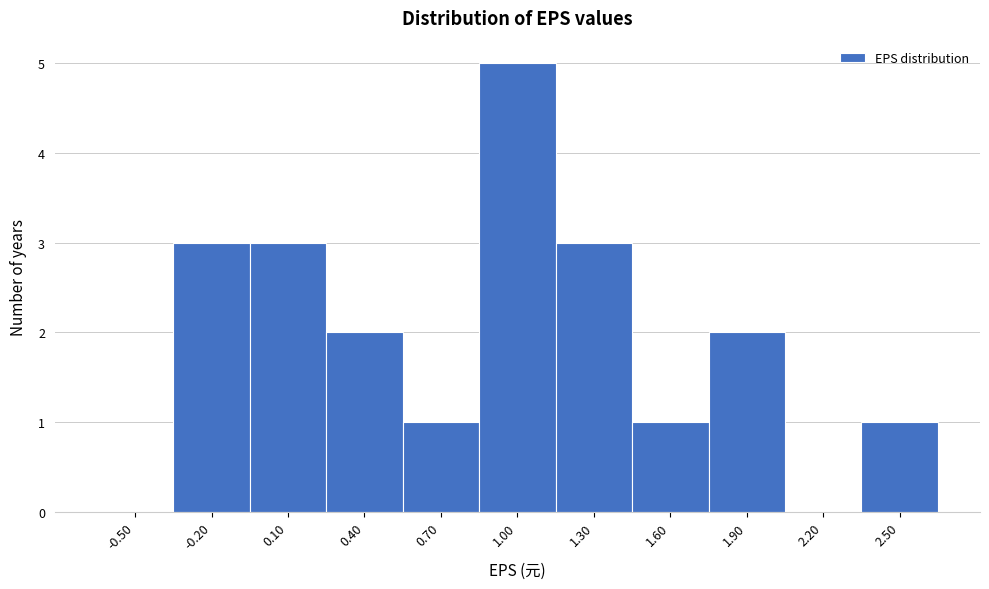

Reading right to left, list all the values displayed in this chart.

2.50=1	2.20=0	1.90=2	1.60=1	1.30=3	1.00=5	0.70=1	0.40=2	0.10=3	-0.20=3	-0.50=0